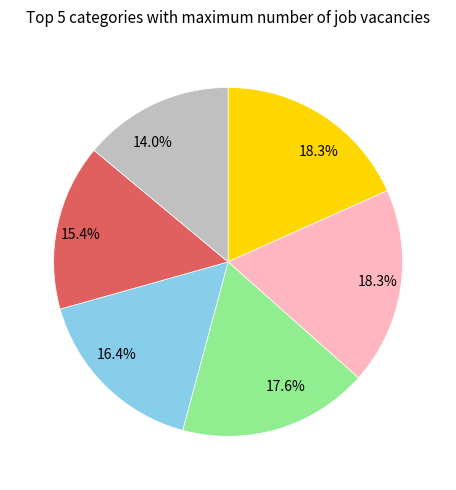

Does any single category account for the majority?

No